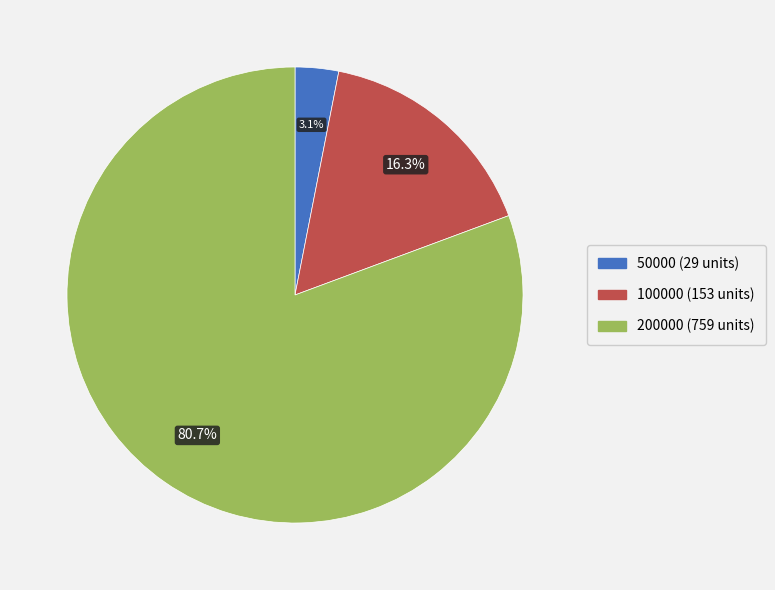

What is the smallest slice in the pie chart?

50000